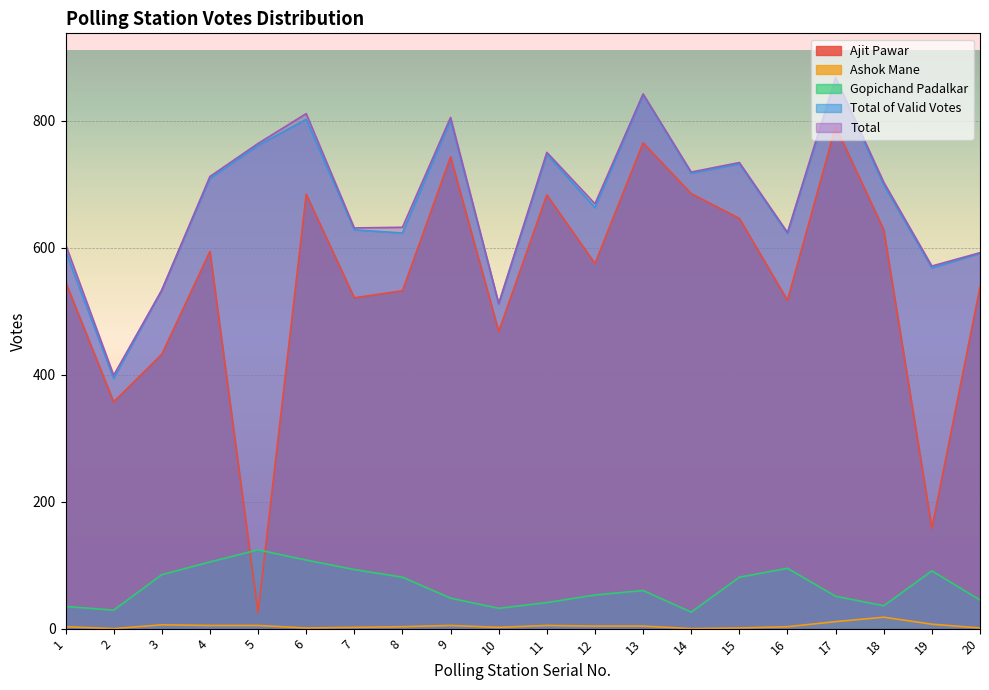

Between 12 and 16, which series saw the biggest shift?

Ajit Pawar